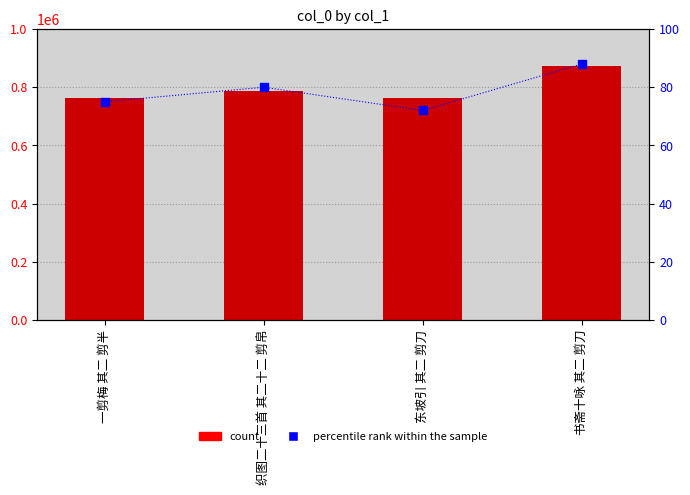

What is the total value across all series at 织图二十三首 其二十二 剪帛?

788324